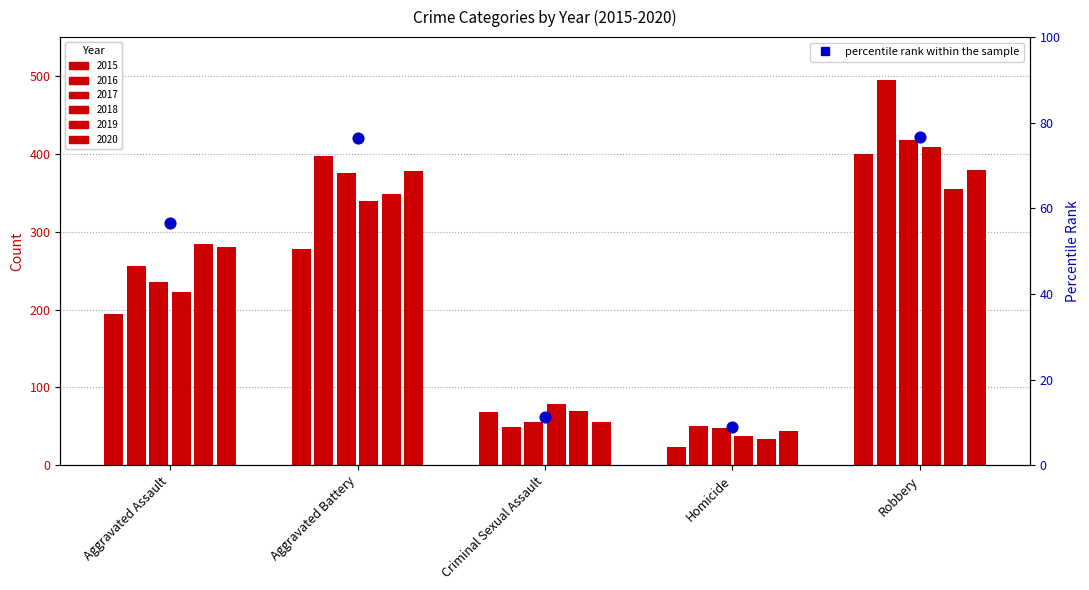

What is the total value across all series at Criminal Sexual Assault?

376